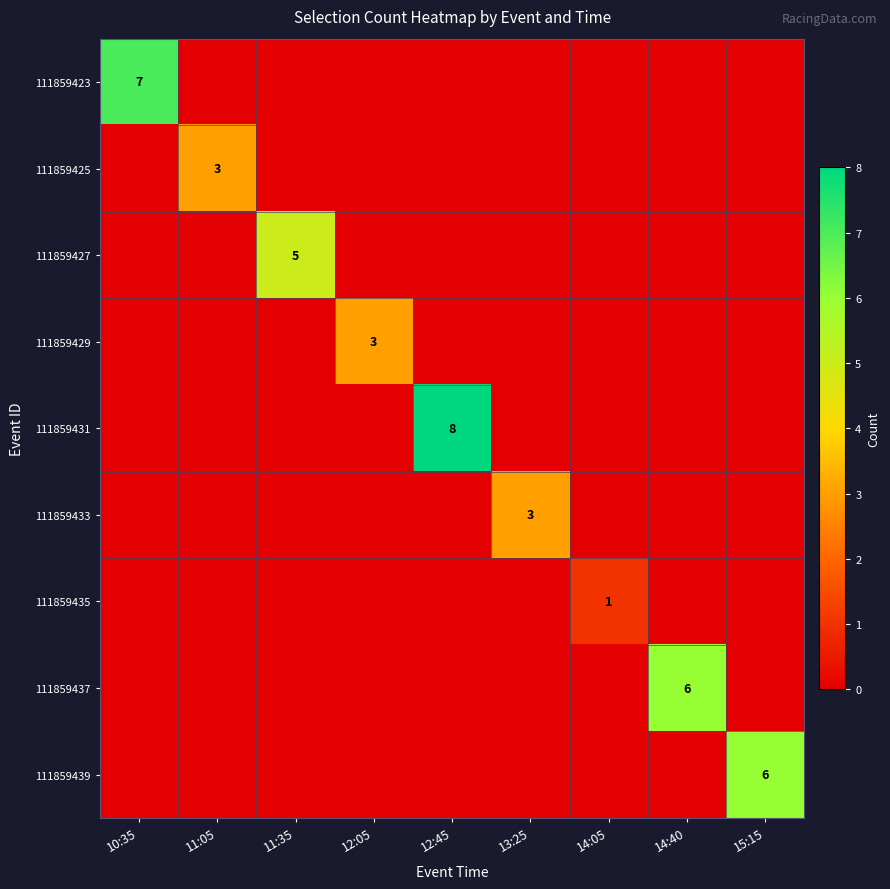

What is the spread (max minus min) of values at 15:15?

6